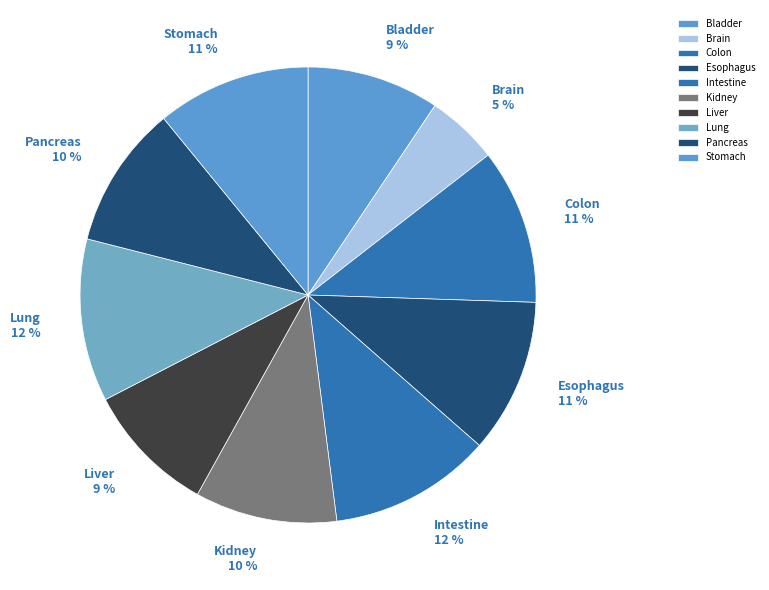

What is the ratio of the value at Stomach to the value at Pancreas?

1.1